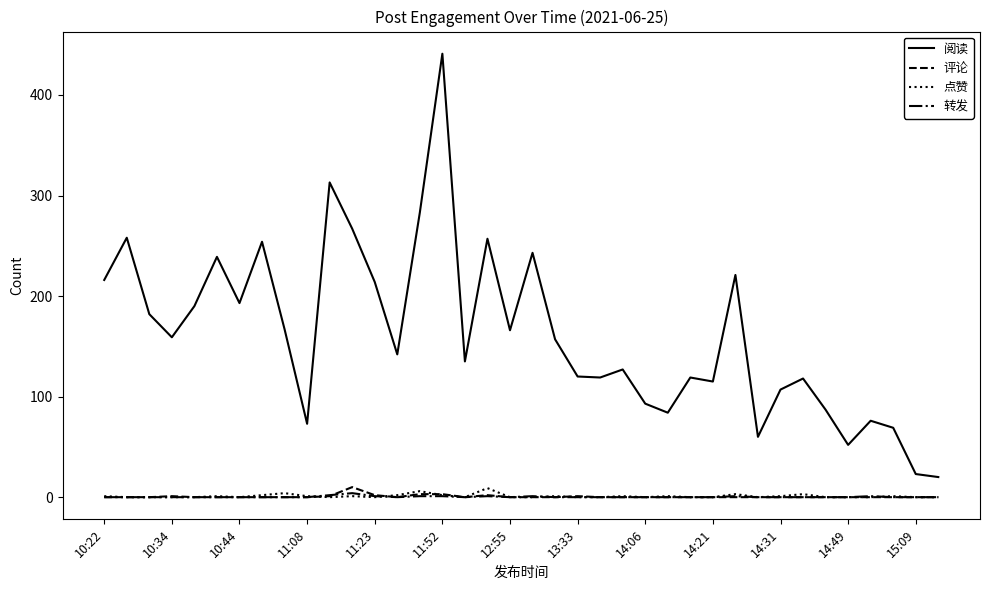

Which series has the largest total across all categories?

阅读